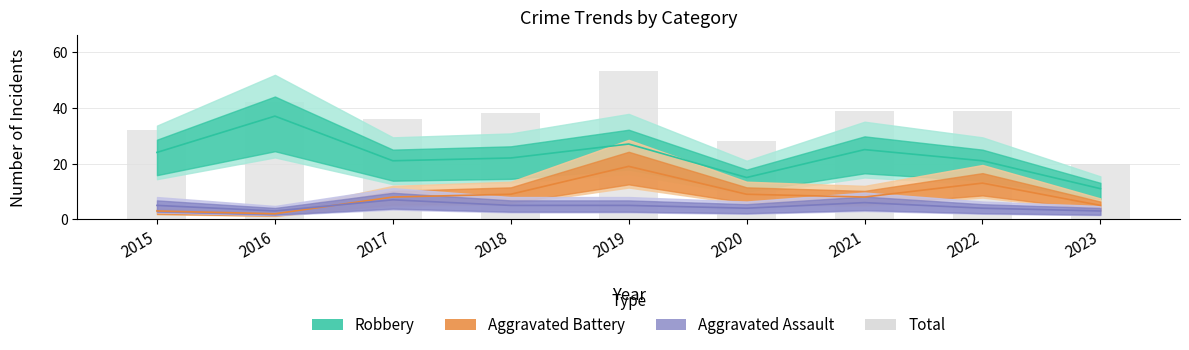

What is the maximum value shown in the chart?

53